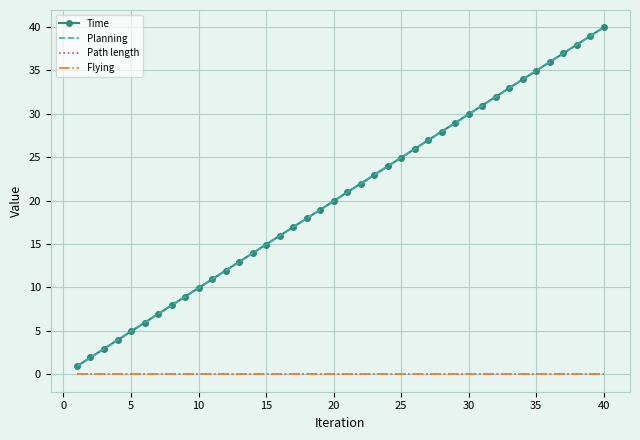

True or false: Time and Path length intersect in this chart.

False